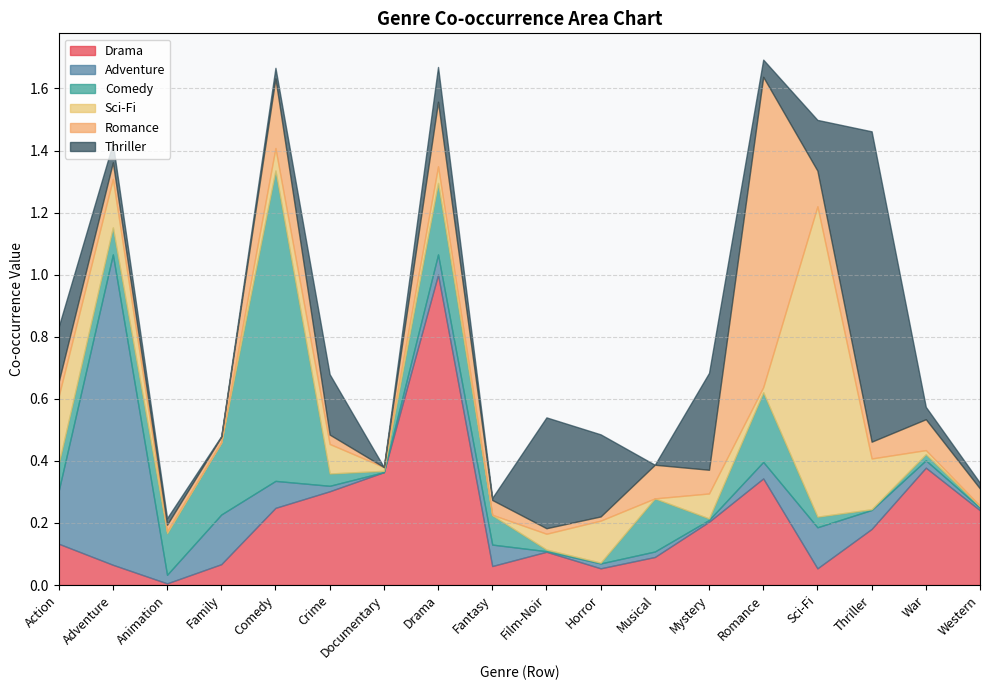

Which series ends up on top after the final intersection of Drama and Thriller?

Drama